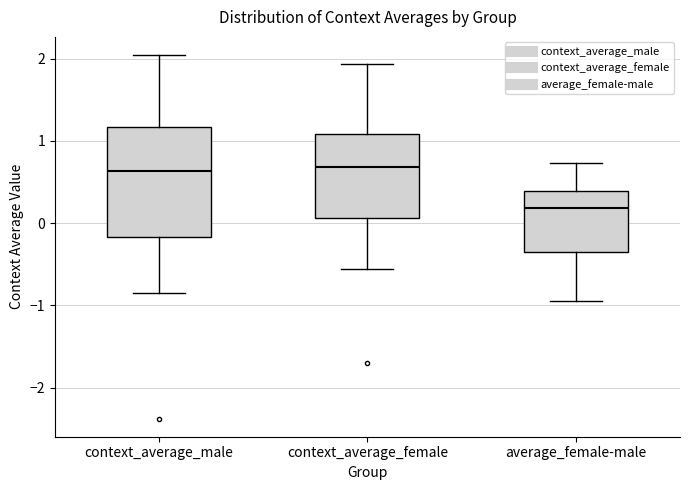

Which box is the tallest, from its lower edge to its upper edge?

context_average_male